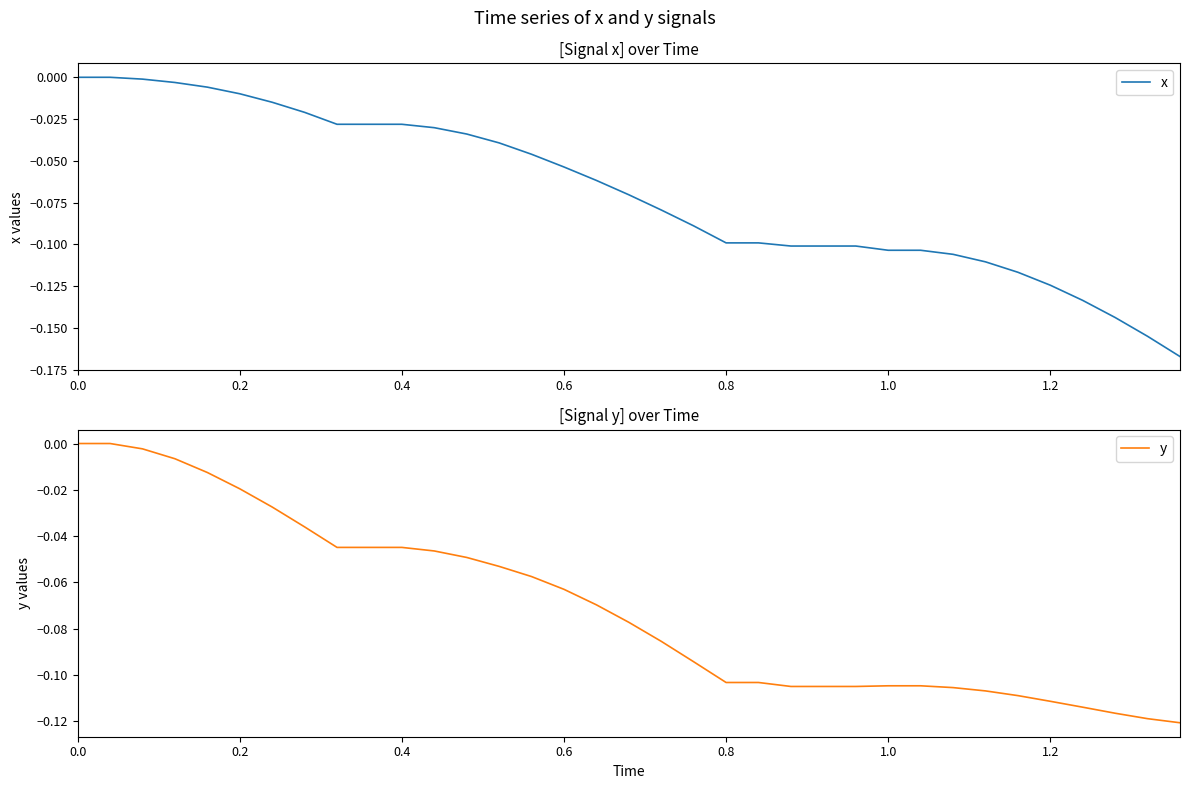

How many values in x are below zero?

33